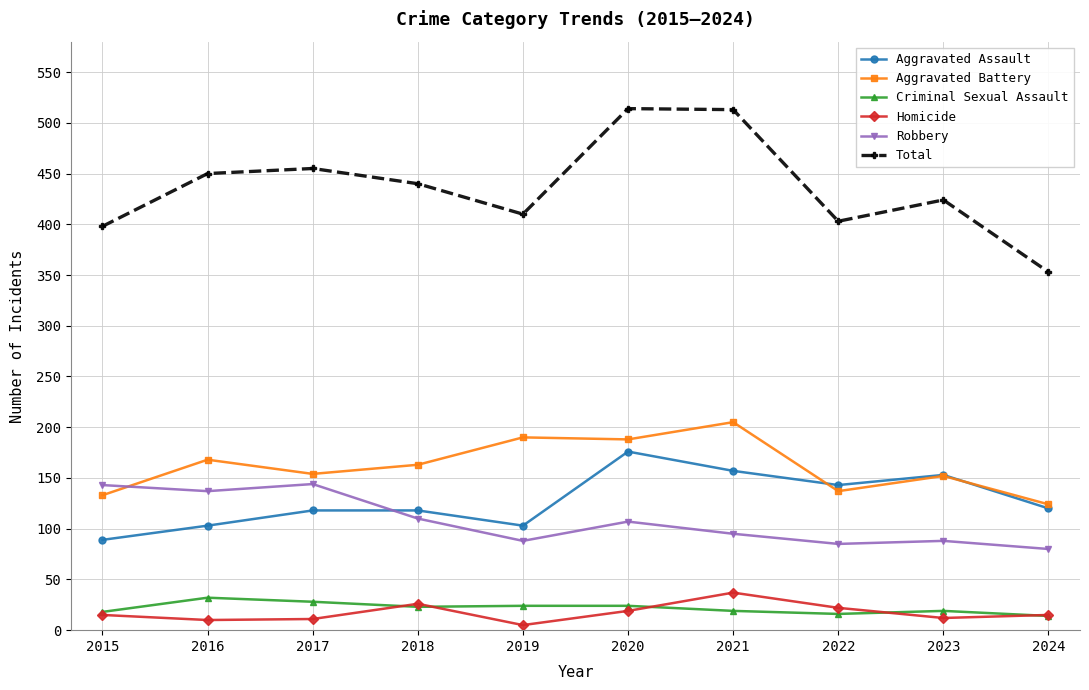

Count the number of categories in the chart.

10